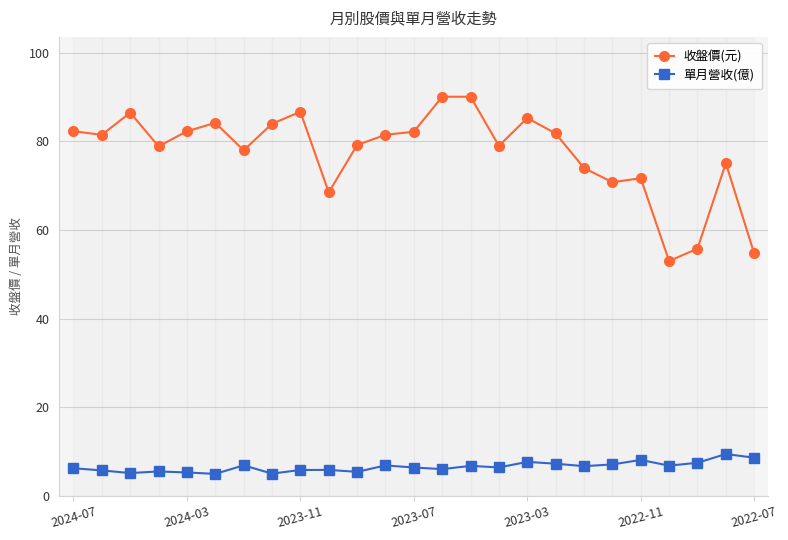

What is the highest value of the 收盤價(元) series?

90.1